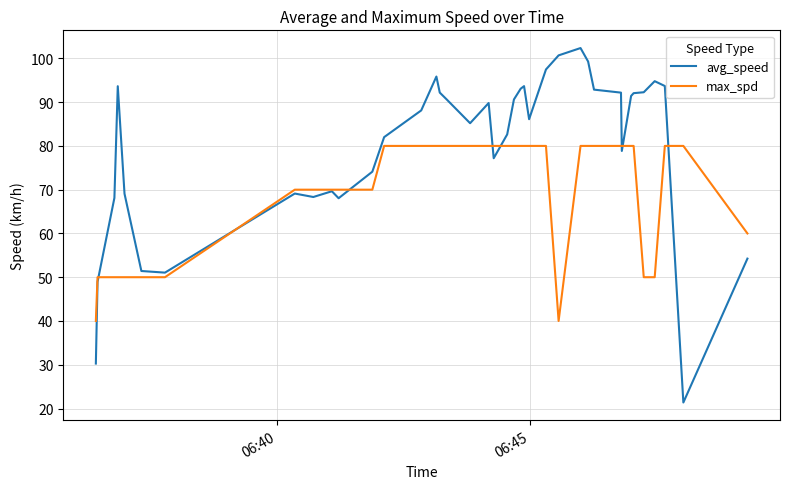

Which series has the widest spread of values?

avg_speed